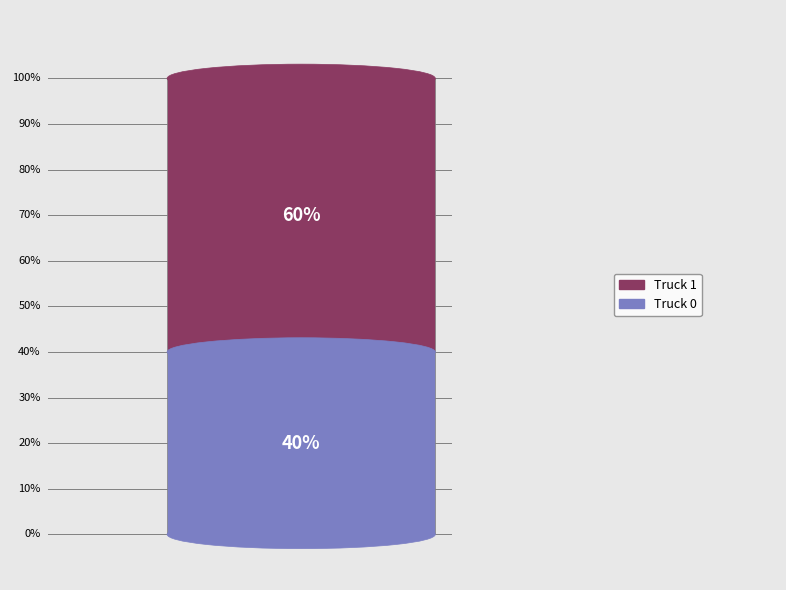

What percentage is the Truck 1 slice, to the nearest percent?

60%